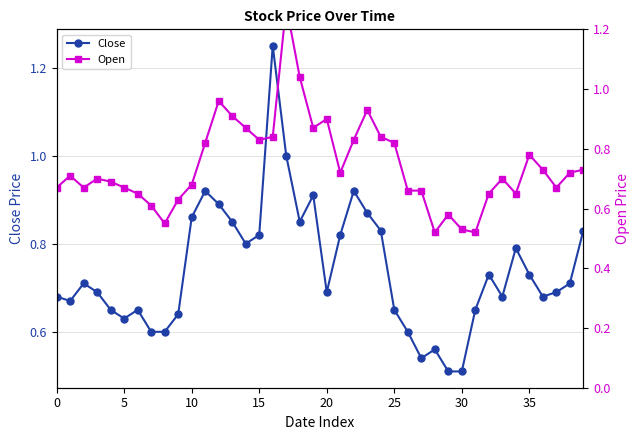

The value of Open at 32 is 0.7. True or false?

True